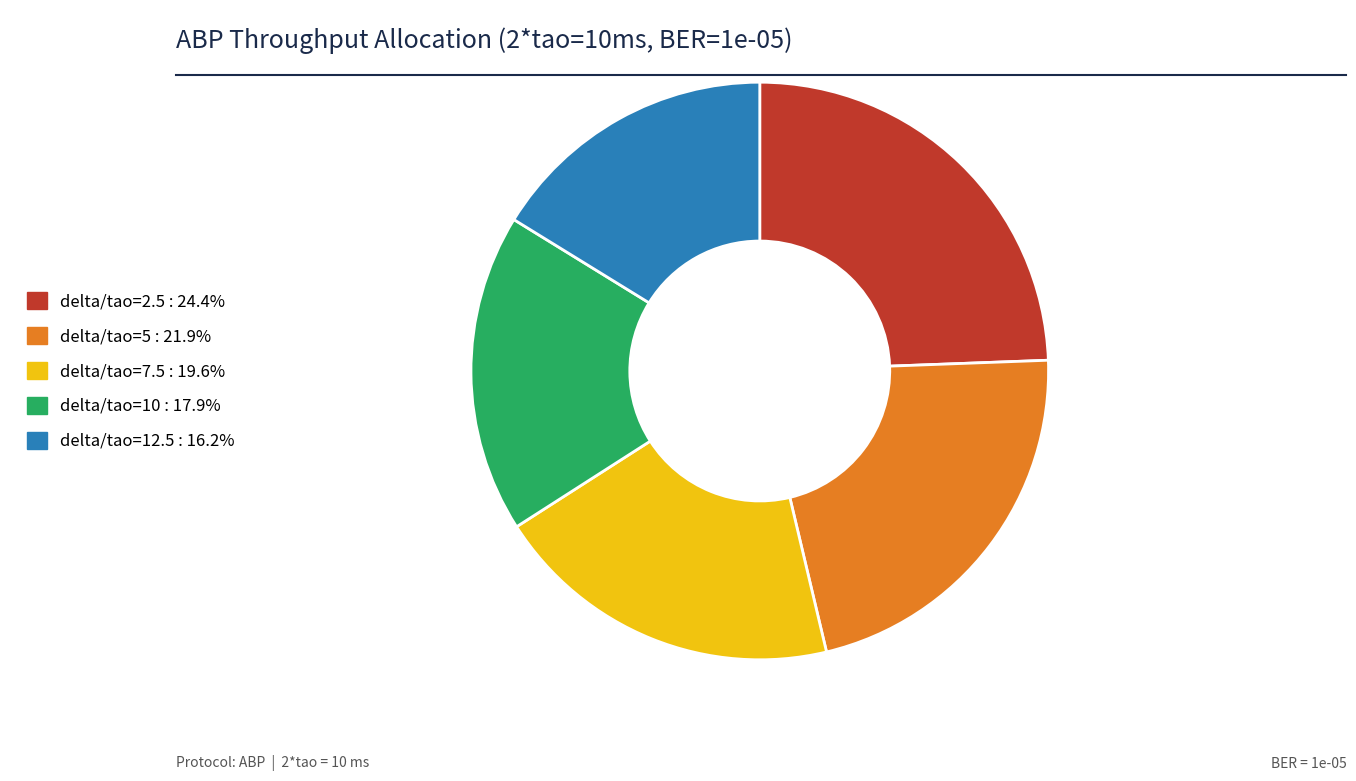

Is it true that delta/tao=7.5 is 20% of the pie?

True